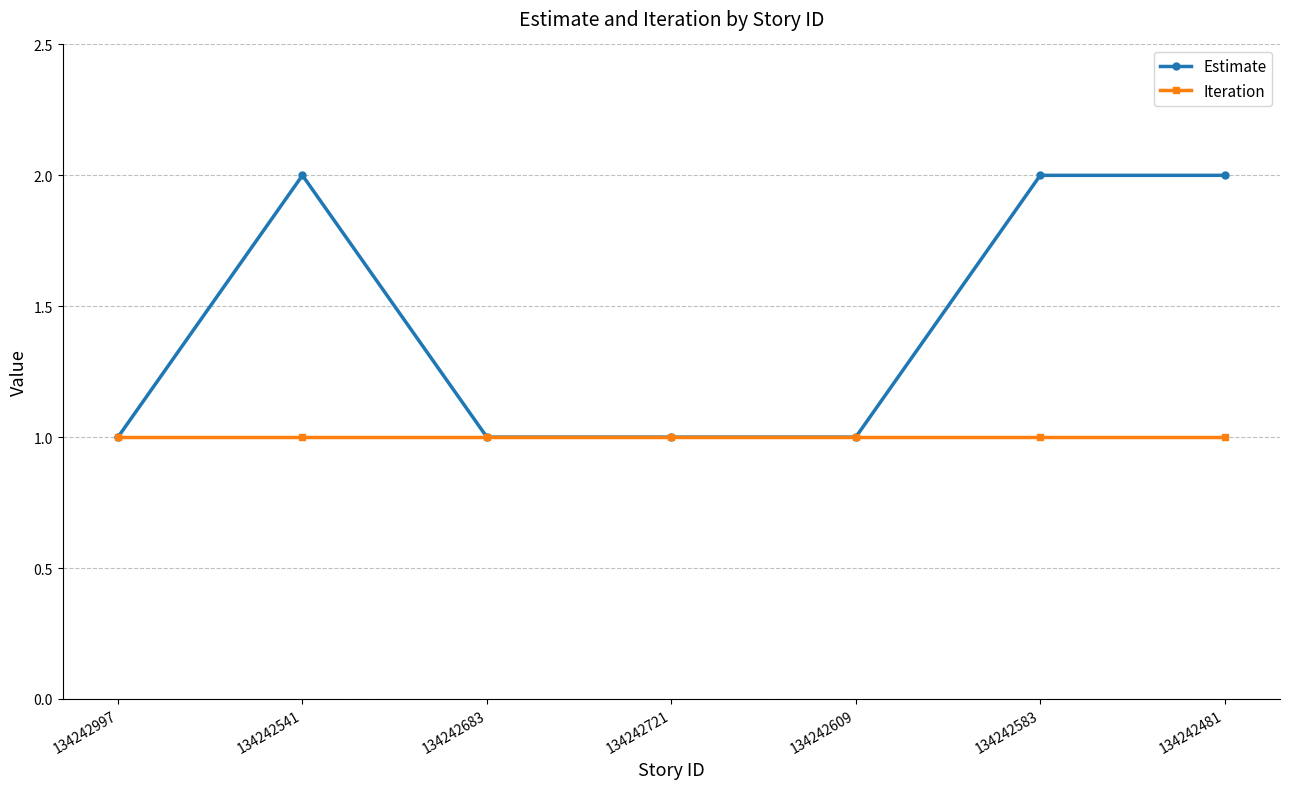

Is it true that Estimate equals 2 at 134242481?

True